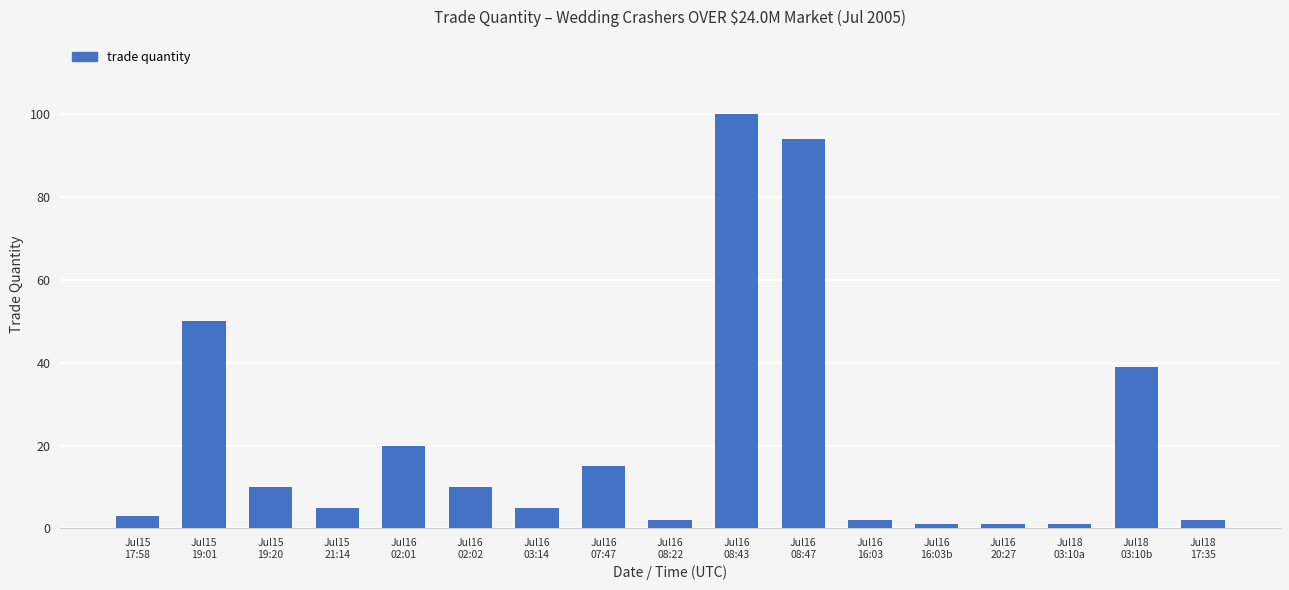

At which label is the value closest to 50?

Jul15
19:01